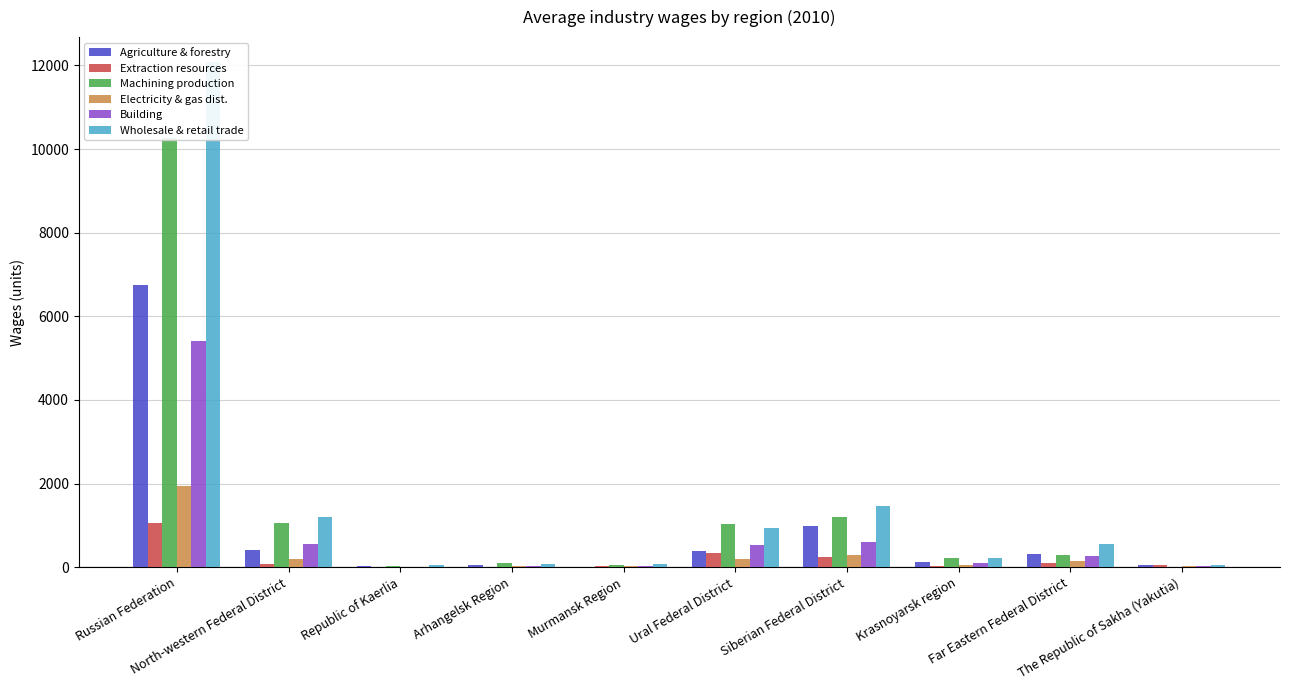

The value of Agriculture & forestry at Ural Federal District is 121.0. True or false?

False